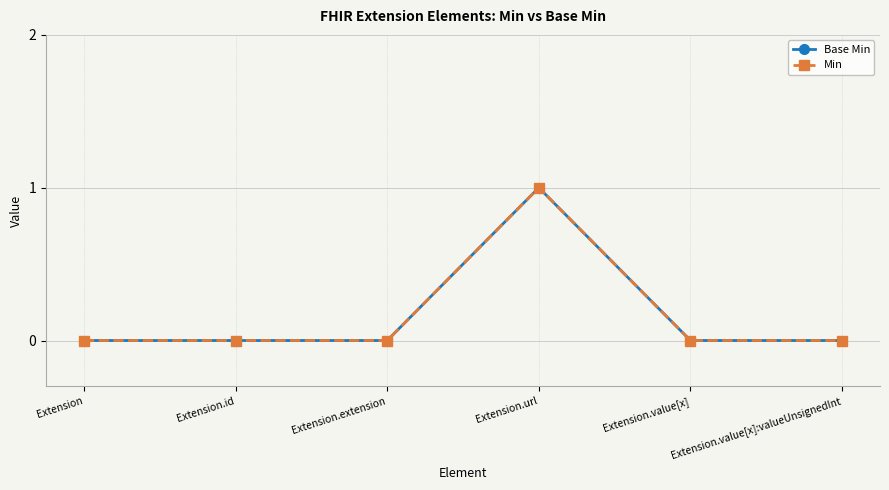

Count the number of categories in the chart.

6